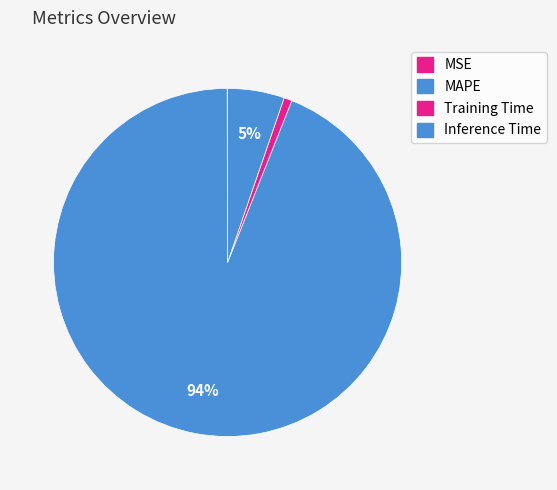

To the nearest percent, what is the average slice percentage?

25%